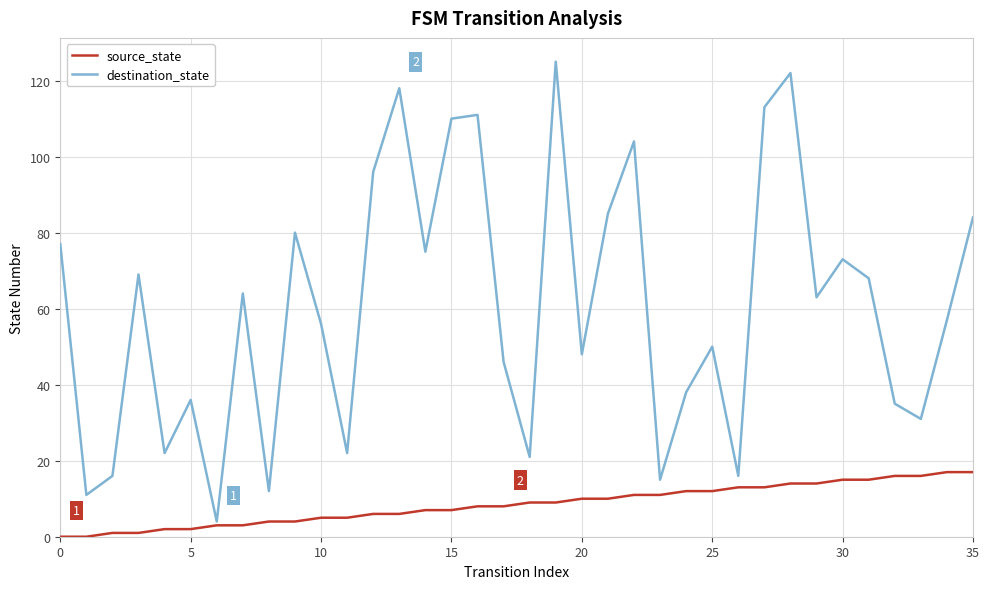

How many series are shown in this chart?

2